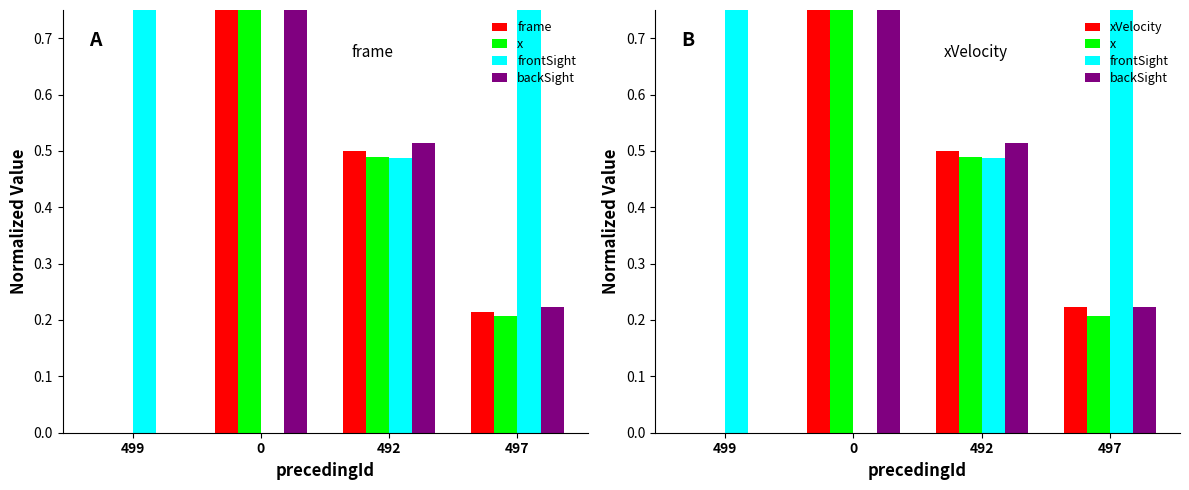

Reading left to right, list all the values displayed in this chart.

frame: 499=0.0	0=1.0	492=0.5	497=0.2
x: 499=0.0	0=1.0	492=0.5	497=0.2
frontSight: 499=1.0	0=0.0	492=0.5	497=0.8
backSight: 499=0.0	0=1.0	492=0.5	497=0.2
xVelocity: 499=0.0	0=1.0	492=0.5	497=0.2